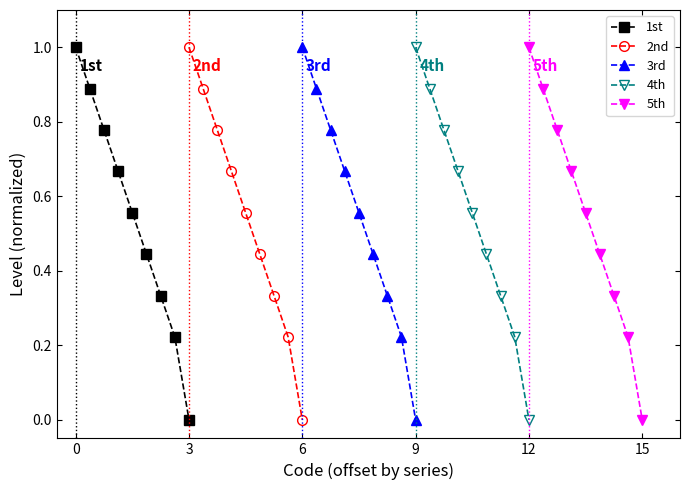

True or false: 1st has a value of 0.0 at 3.

True